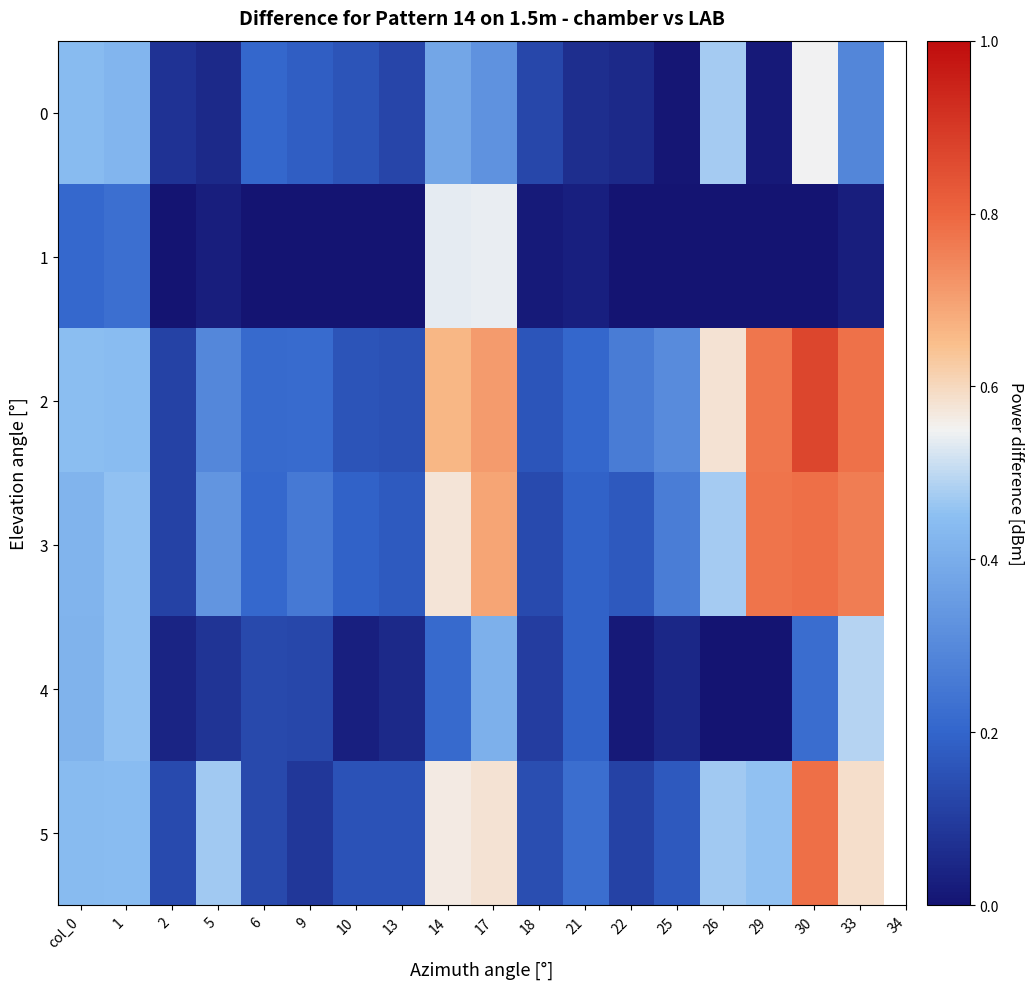

How many series are shown in this chart?

6